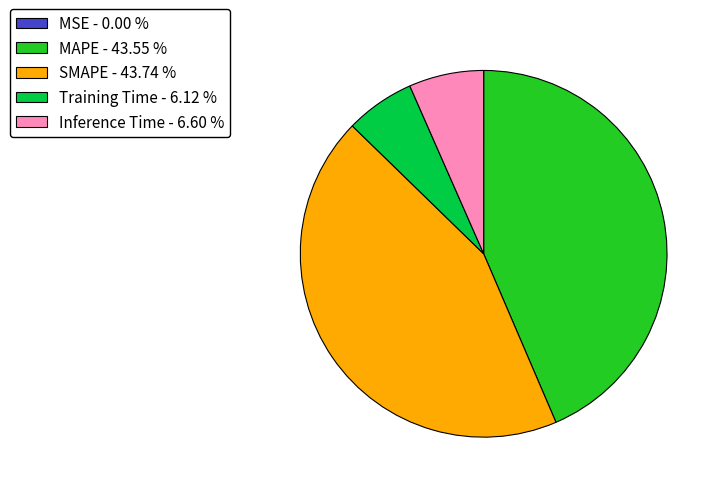

Is there any slice that represents more than half of the pie?

No